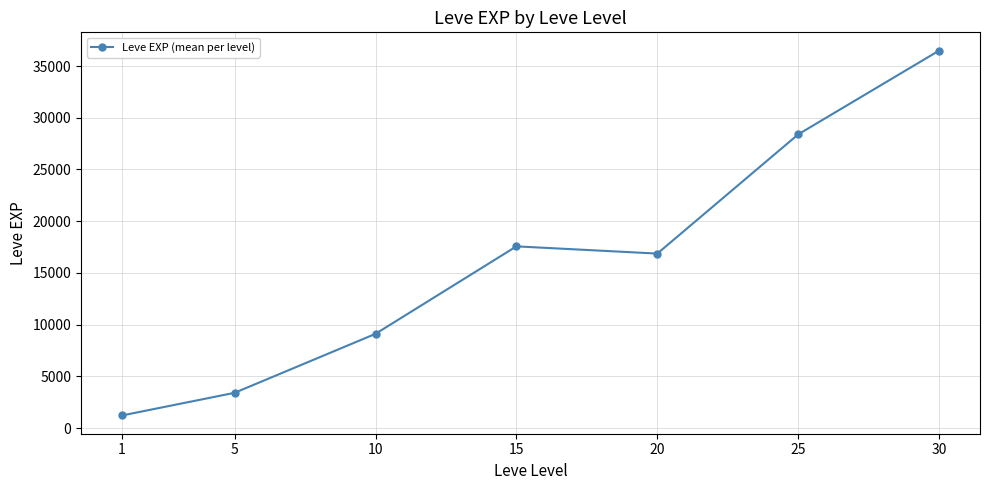

What is the value of the 3rd point from the left?

9106.7